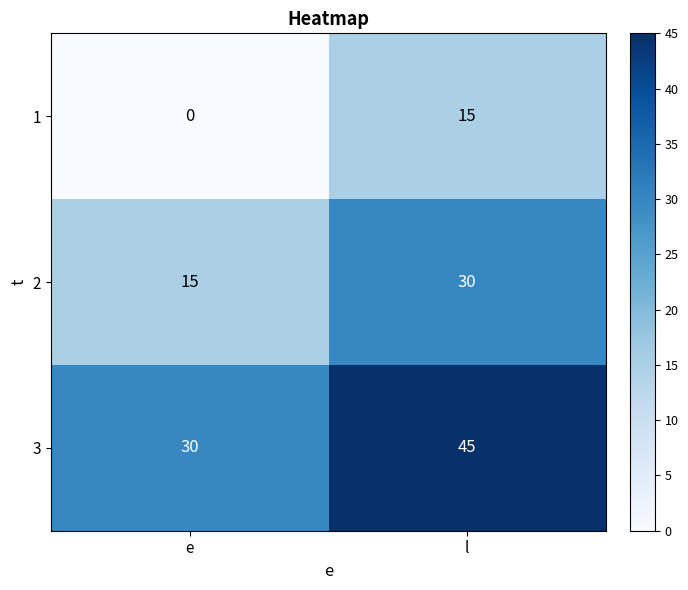

Reading left to right, list all the values displayed in this chart.

1: 0	15
2: 15	30
3: 30	45